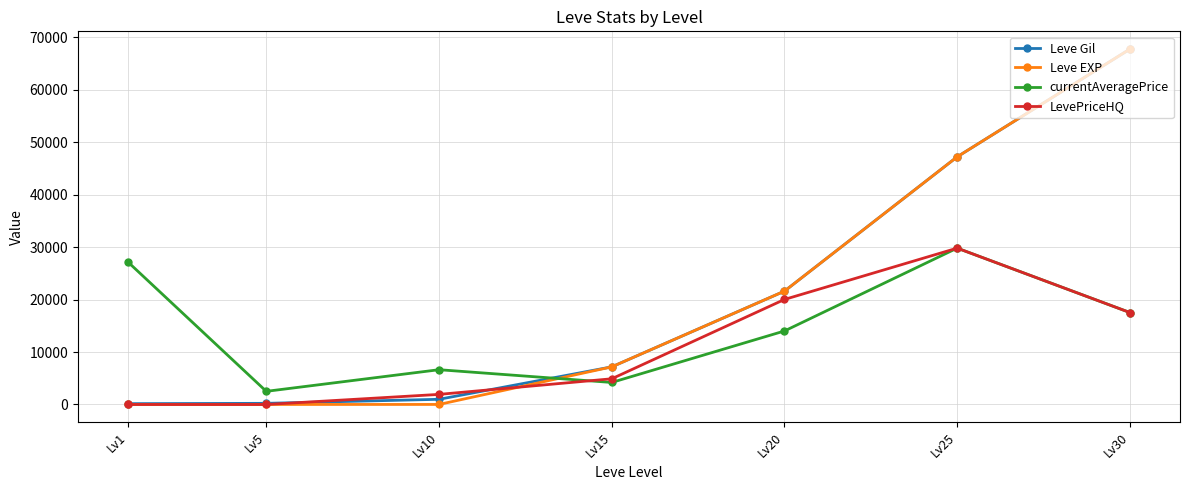

Where is LevePriceHQ nearest to the value 14900?

Lv30